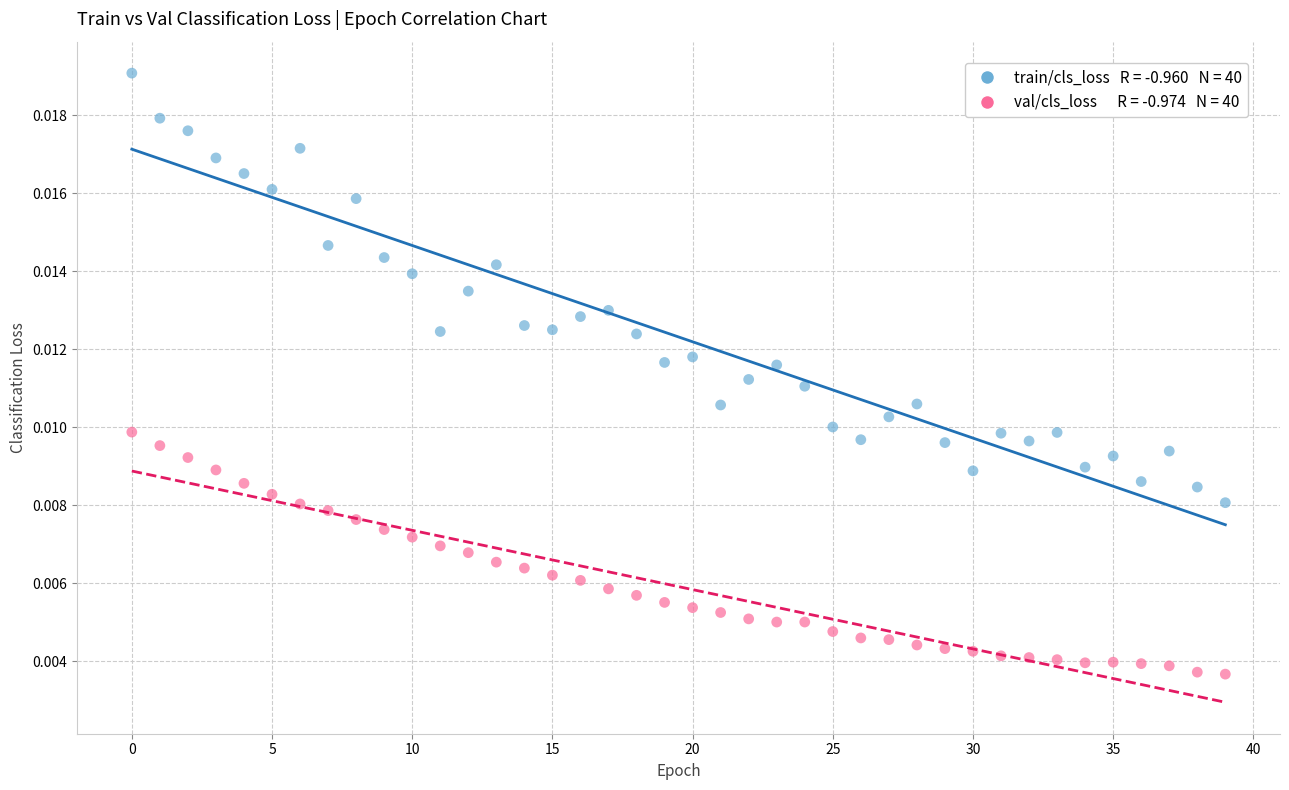

How many data points are displayed?

80